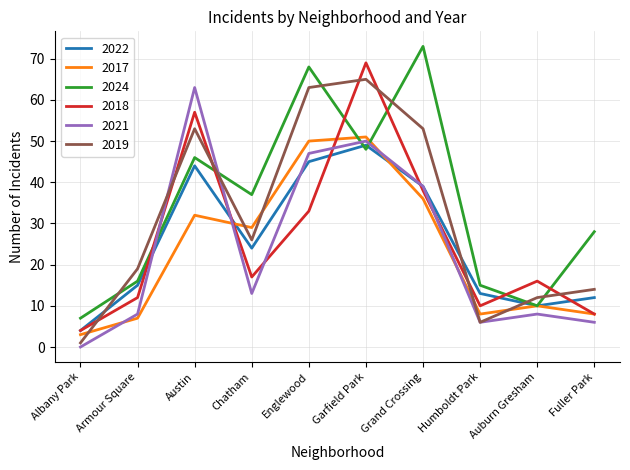

What is the total value across all series at Englewood?

306